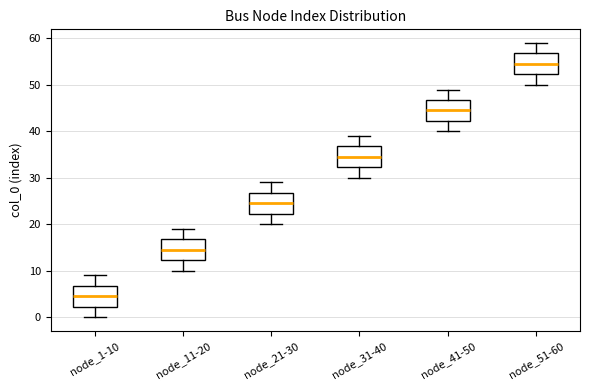

Reading left to right, read every box against the y-axis: the position of its median line, the range the box covers, and the ends of its whiskers. The values are not printed on the chart, so give them approximately, as read against the axis.

node_1-10: median 5, box 2 to 7, whiskers 0 to 9
node_11-20: median 15, box 12 to 17, whiskers 10 to 19
node_21-30: median 25, box 22 to 27, whiskers 20 to 29
node_31-40: median 35, box 32 to 37, whiskers 30 to 39
node_41-50: median 45, box 42 to 47, whiskers 40 to 49
node_51-60: median 55, box 52 to 57, whiskers 50 to 59